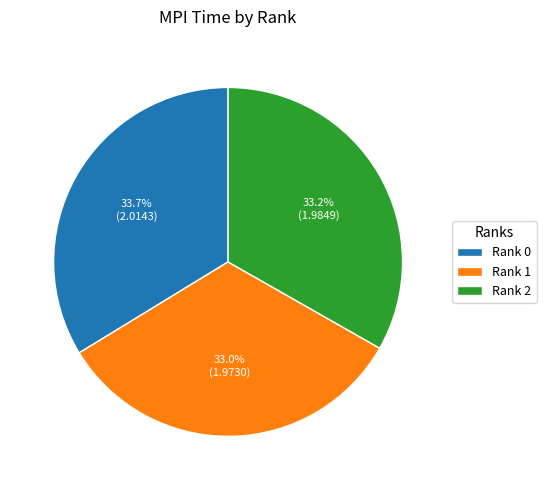

Combined, what portion of the pie is Rank 0 and Rank 2?

67.0%